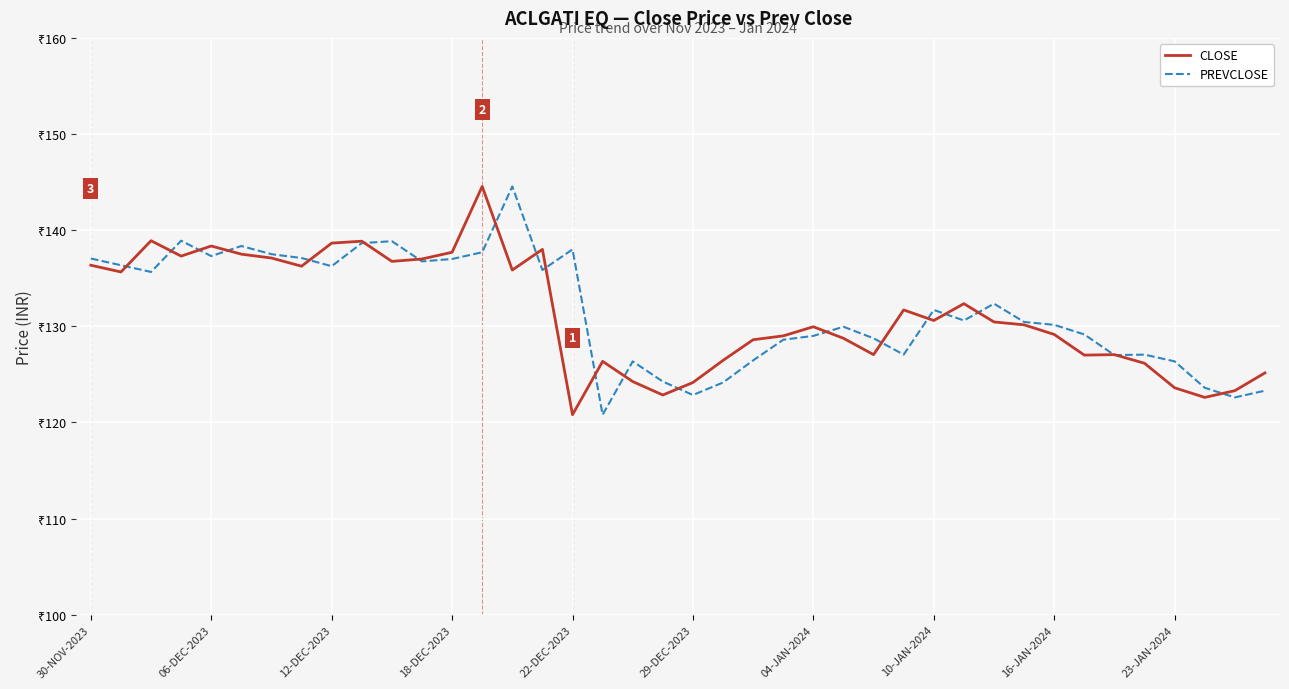

Does the chart display data point markers on the line(s)?

No